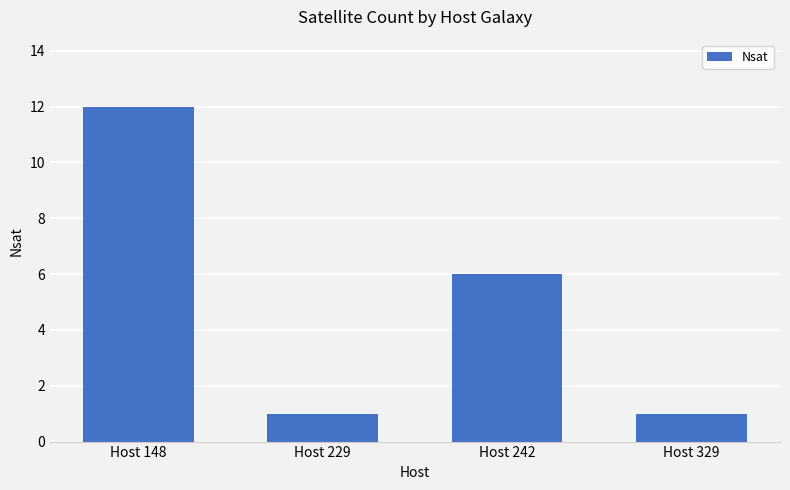

Count the number of categories in the chart.

4